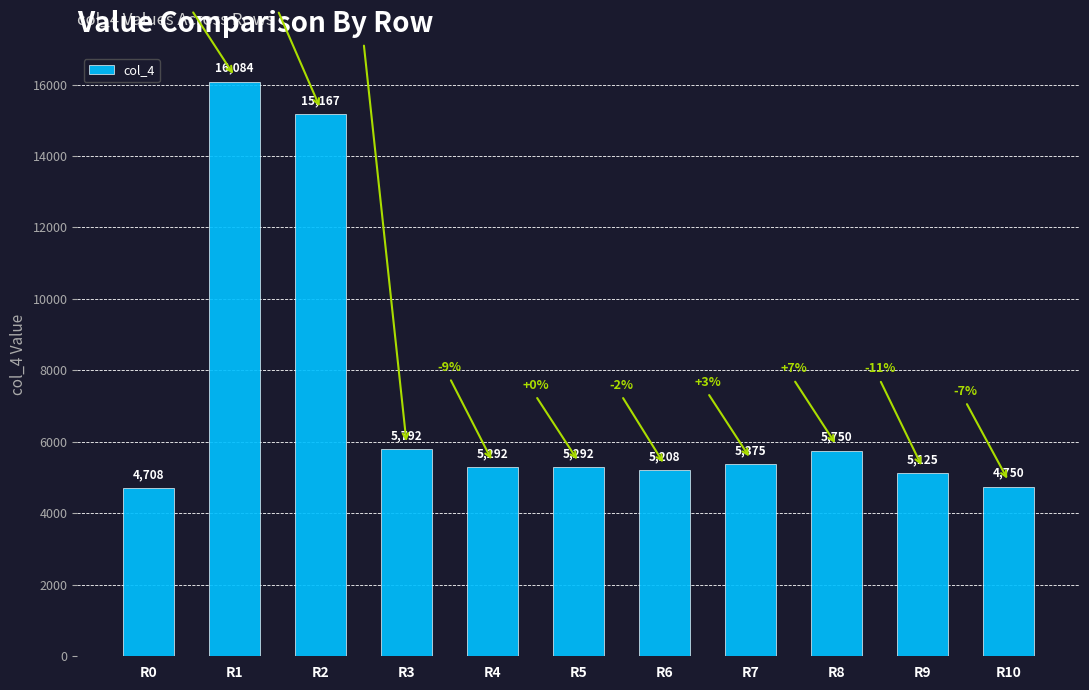

True or false: the data shows 4708 at R0.

True